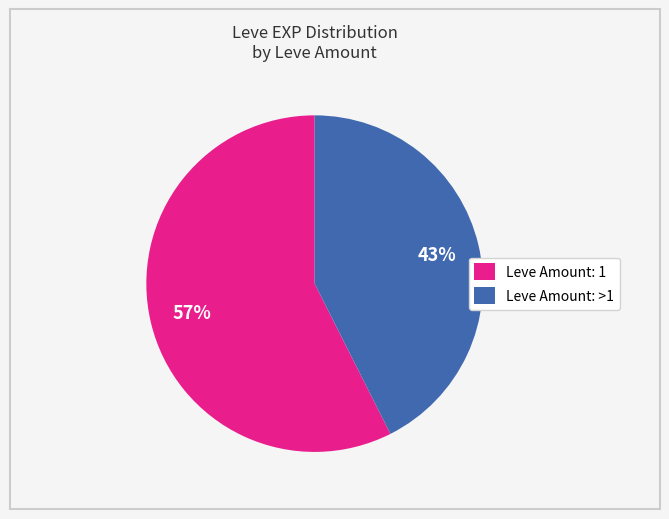

Is Leve Amount: >1 the majority of the pie?

No